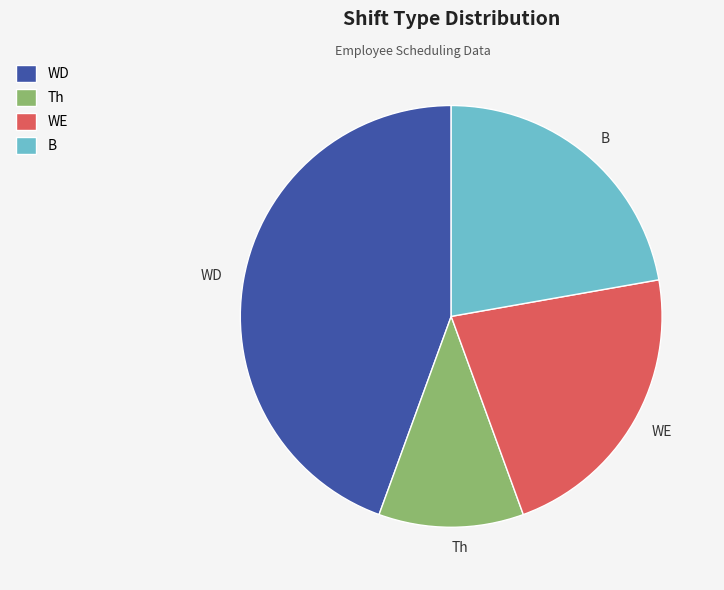

Is it true that B is 22% of the pie?

True